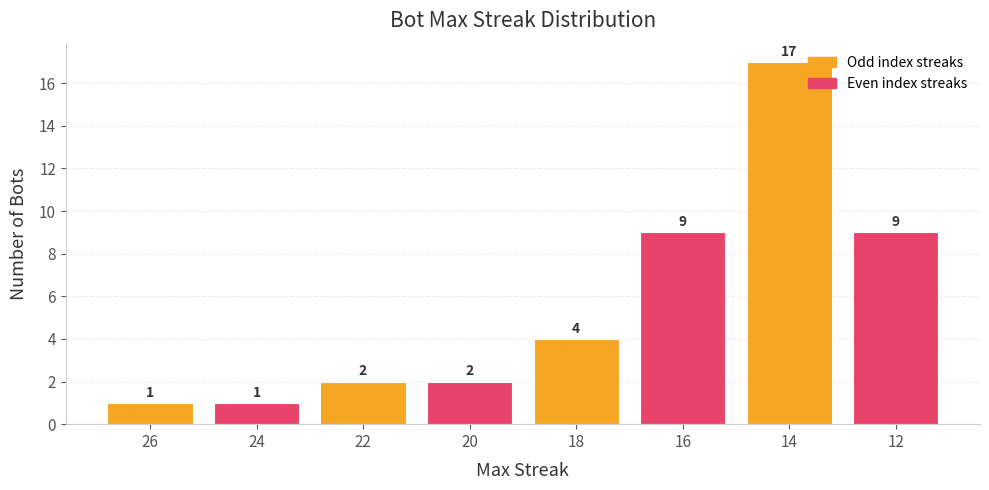

True or false: the data shows 1 at 18.

False